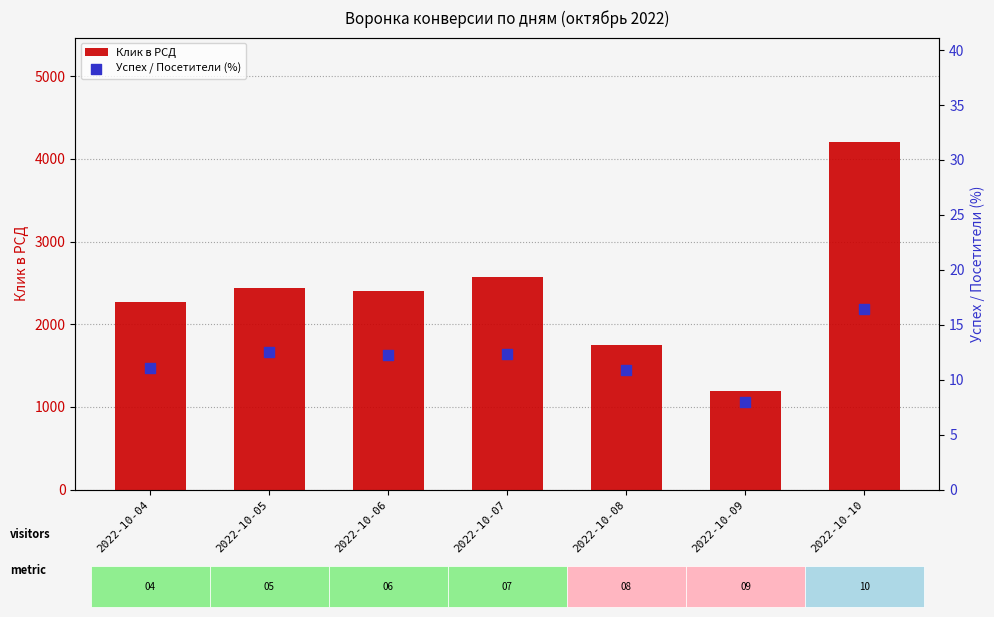

Which series reaches the maximum Y coordinate?

Клик в РСД